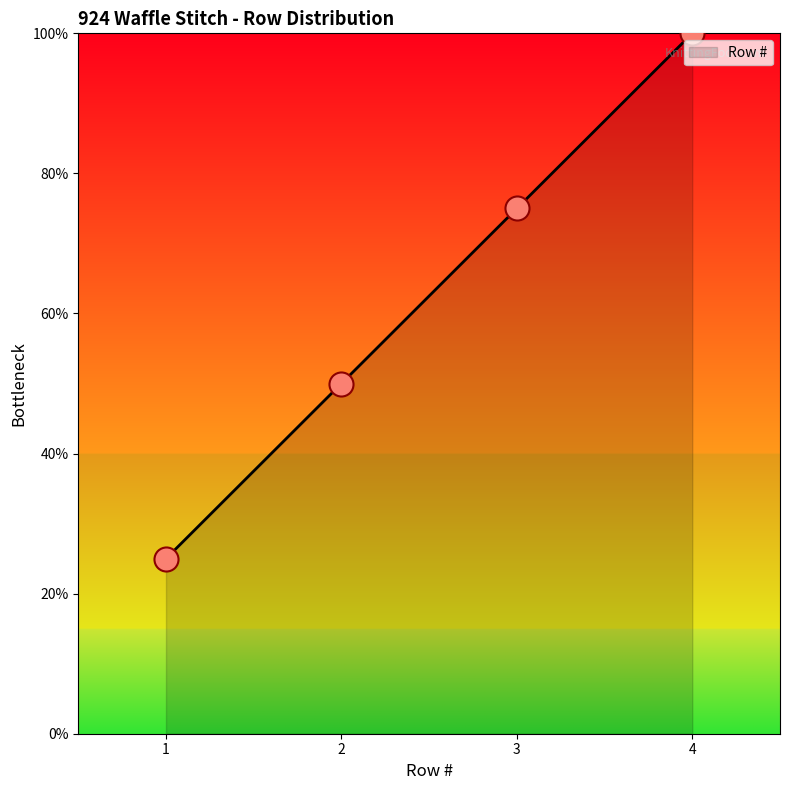

Approximately how many times larger is the value at 2 compared to 4?

0.5